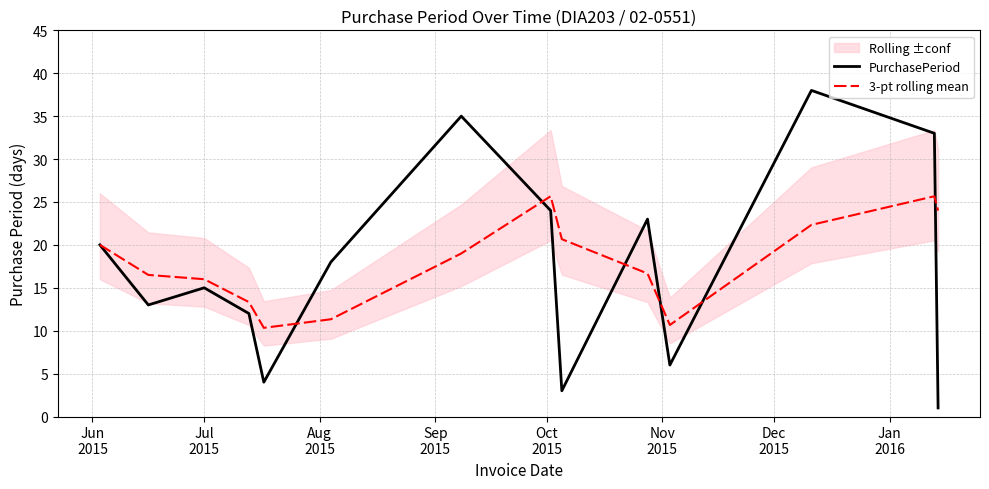

Reading left to right, extract all data points from this chart.

PurchasePeriod: 20.0	13.0	15.0	12.0	4.0	18.0	35.0	24.0	3.0	23.0	6.0	38.0	33.0	1.0
3-pt rolling mean: 20.0	16.5	16.0	13.3	10.3	11.3	19.0	25.7	20.7	16.7	10.7	22.3	25.7	24.0